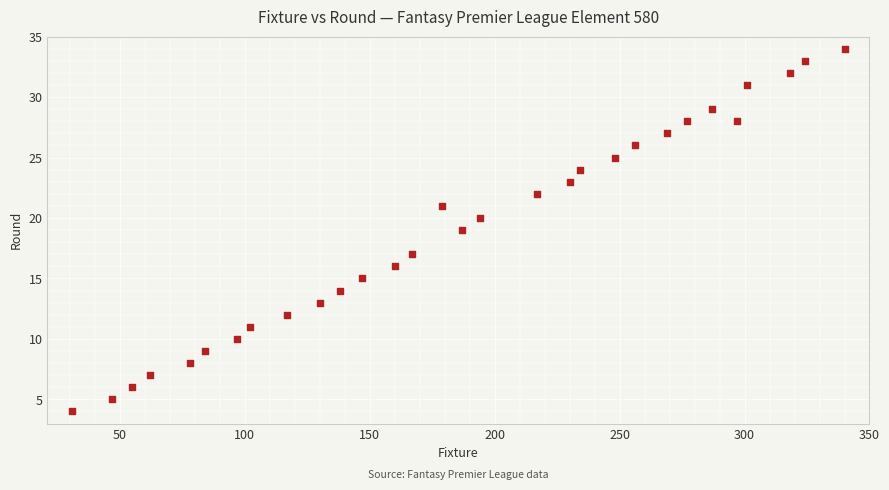

What is the range of X values (max minus min)?

309